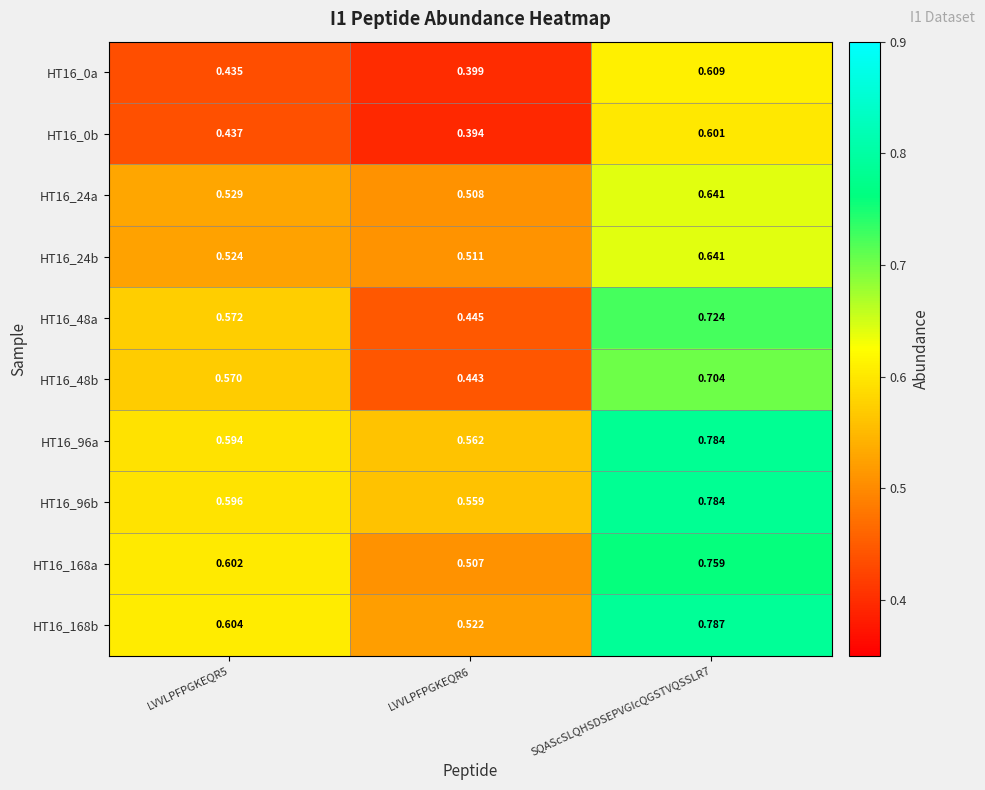

Reading left to right, what are all the values shown in this chart?

HT16_0a: LVVLPFPGKEQR5=0.4	LVVLPFPGKEQR6=0.4	SQAScSLQHSDSEPVGIcQGSTVQSSLR7=0.6
HT16_0b: LVVLPFPGKEQR5=0.4	LVVLPFPGKEQR6=0.4	SQAScSLQHSDSEPVGIcQGSTVQSSLR7=0.6
HT16_24a: LVVLPFPGKEQR5=0.5	LVVLPFPGKEQR6=0.5	SQAScSLQHSDSEPVGIcQGSTVQSSLR7=0.6
HT16_24b: LVVLPFPGKEQR5=0.5	LVVLPFPGKEQR6=0.5	SQAScSLQHSDSEPVGIcQGSTVQSSLR7=0.6
HT16_48a: LVVLPFPGKEQR5=0.6	LVVLPFPGKEQR6=0.4	SQAScSLQHSDSEPVGIcQGSTVQSSLR7=0.7
HT16_48b: LVVLPFPGKEQR5=0.6	LVVLPFPGKEQR6=0.4	SQAScSLQHSDSEPVGIcQGSTVQSSLR7=0.7
HT16_96a: LVVLPFPGKEQR5=0.6	LVVLPFPGKEQR6=0.6	SQAScSLQHSDSEPVGIcQGSTVQSSLR7=0.8
HT16_96b: LVVLPFPGKEQR5=0.6	LVVLPFPGKEQR6=0.6	SQAScSLQHSDSEPVGIcQGSTVQSSLR7=0.8
HT16_168a: LVVLPFPGKEQR5=0.6	LVVLPFPGKEQR6=0.5	SQAScSLQHSDSEPVGIcQGSTVQSSLR7=0.8
HT16_168b: LVVLPFPGKEQR5=0.6	LVVLPFPGKEQR6=0.5	SQAScSLQHSDSEPVGIcQGSTVQSSLR7=0.8